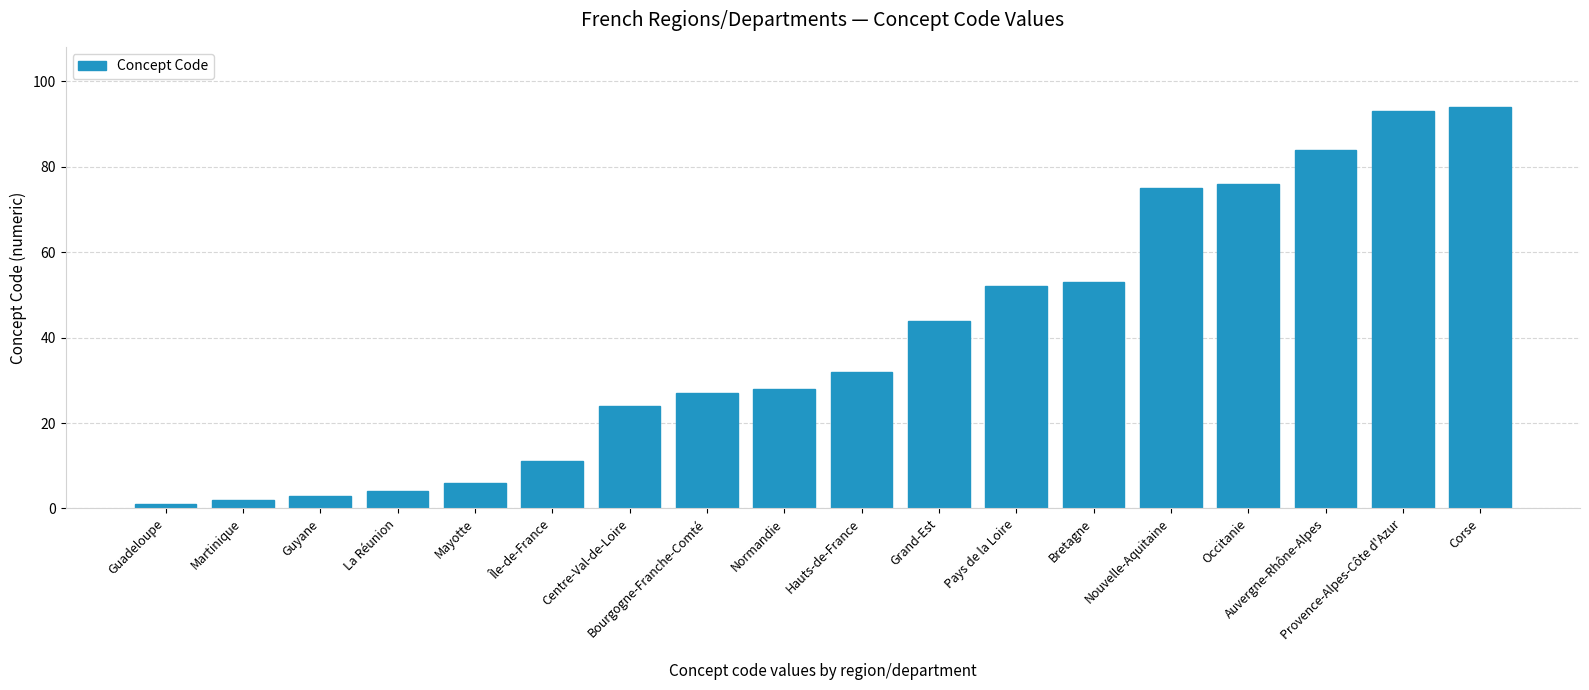

Are the bars grouped side by side (vs. stacked)?

No